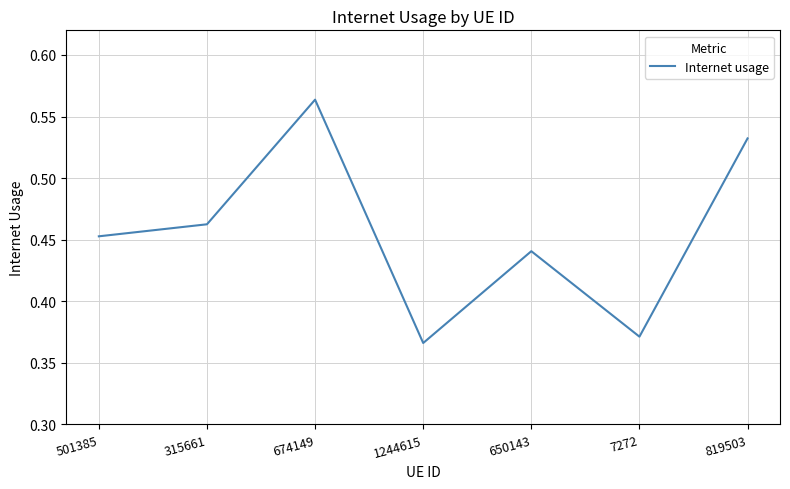

At which label is the value closest to 0?

1244615